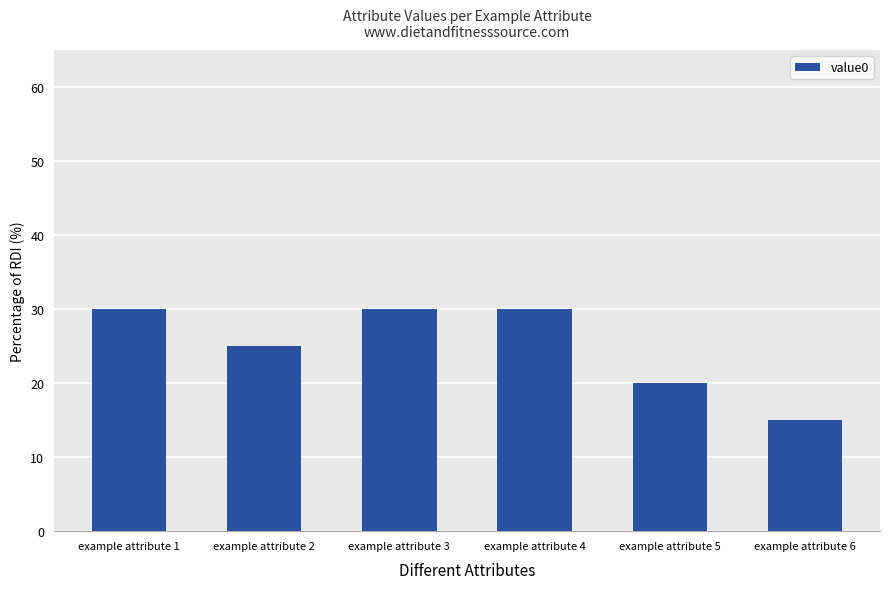

Are the bars horizontal?

No